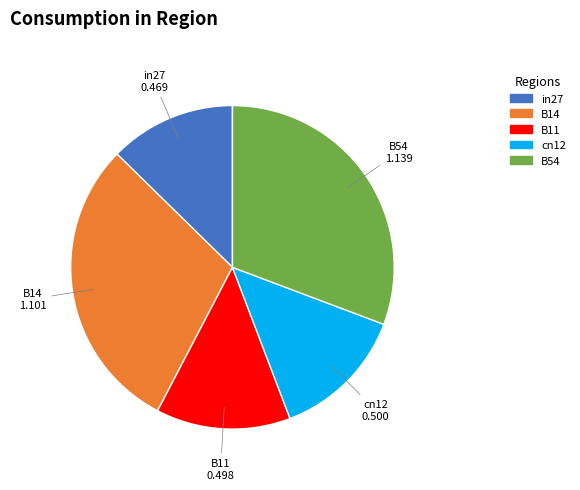

Is it true that cn12 is 13% of the pie?

True